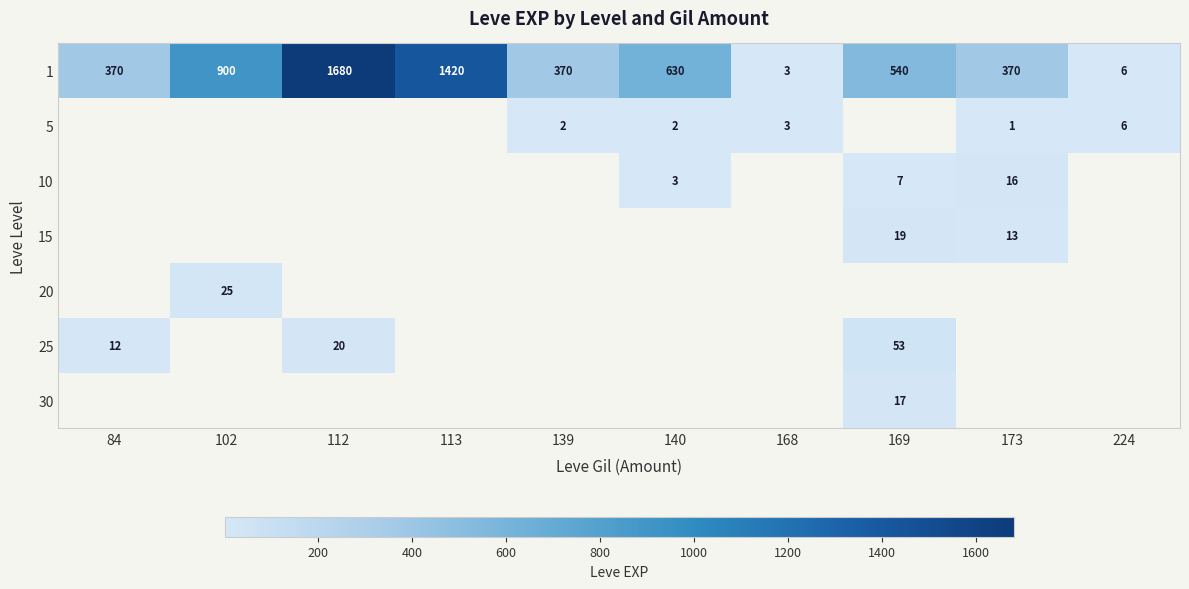

Is it true that 1 equals 6 at 224?

True